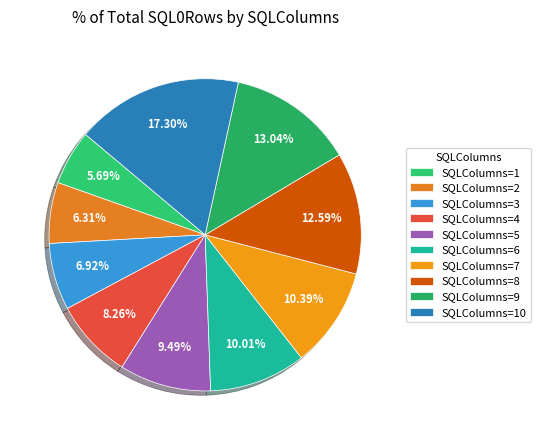

Is there a majority slice in this chart?

No